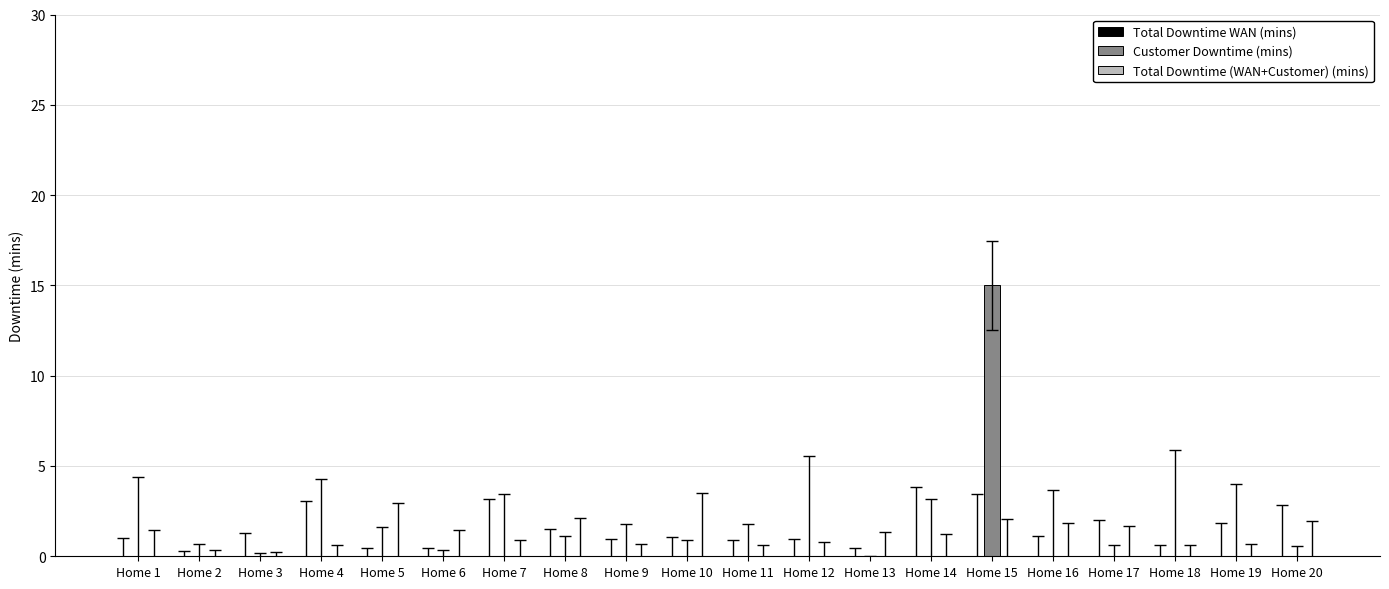

Between Home 15 and Home 5, which is larger?

Home 15